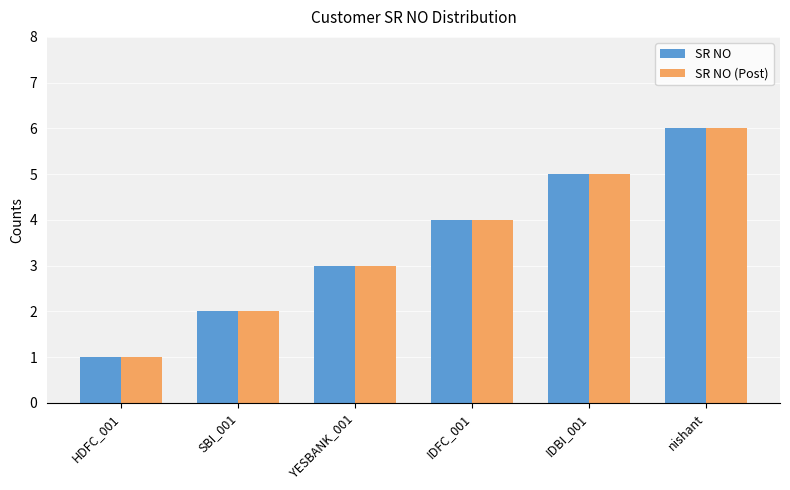

The value of SR NO (Post) at nishant is 6. True or false?

True